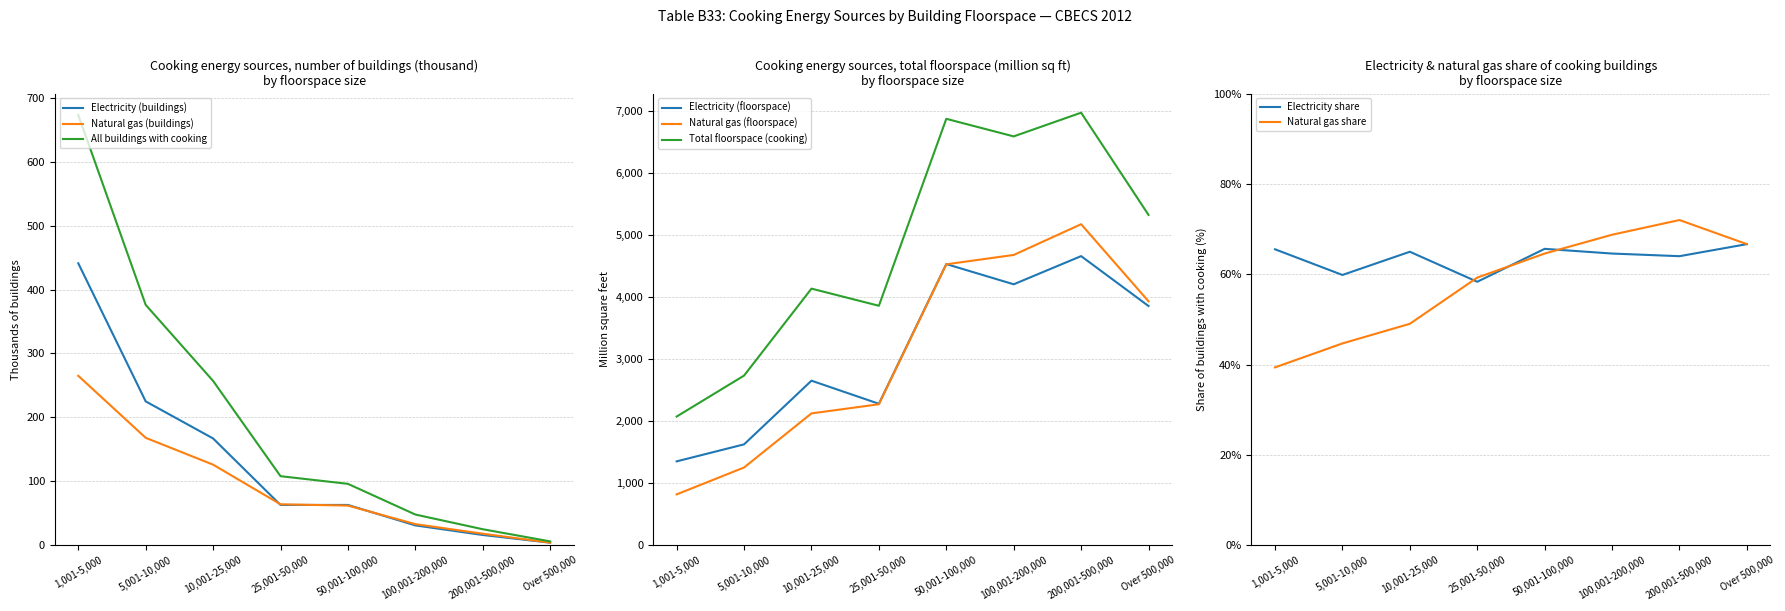

Rank the categories by Total floorspace (cooking) value from lowest to highest.

1,001-5,000, 5,001-10,000, 25,001-50,000, 10,001-25,000, Over 500,000, 100,001-200,000, 50,001-100,000, 200,001-500,000